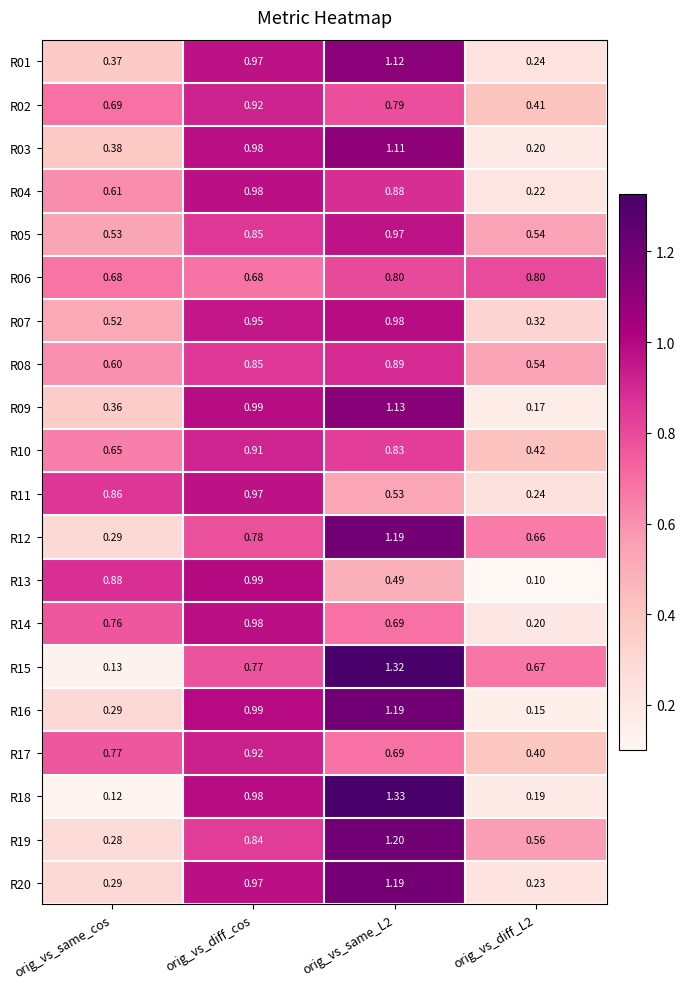

At which label is R18 closest to 0?

orig_vs_same_cos